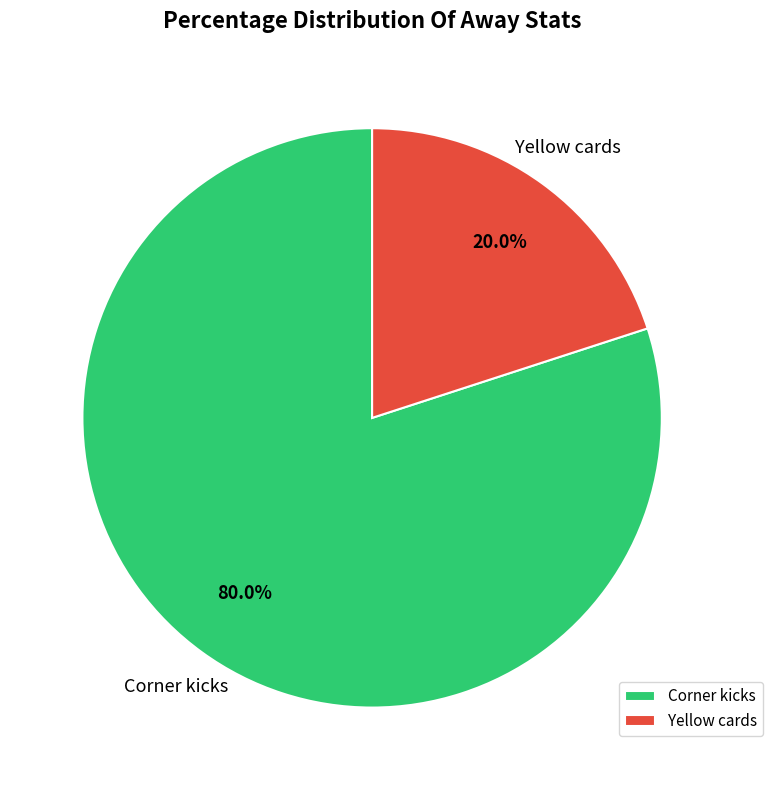

What percentage is the Yellow cards slice, to the nearest percent?

20%